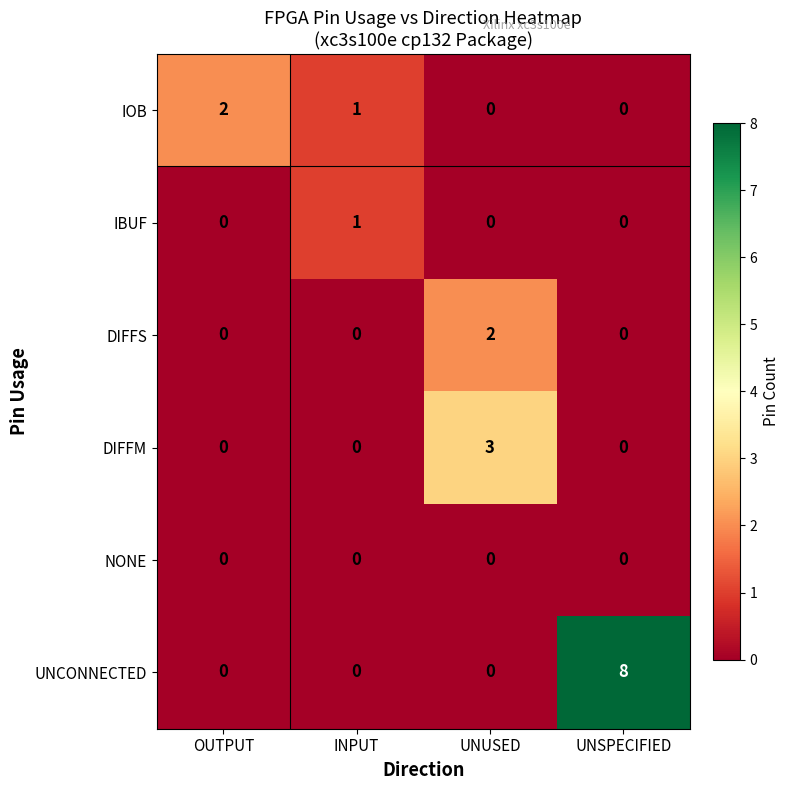

What is the spread (max minus min) of values at UNUSED?

3